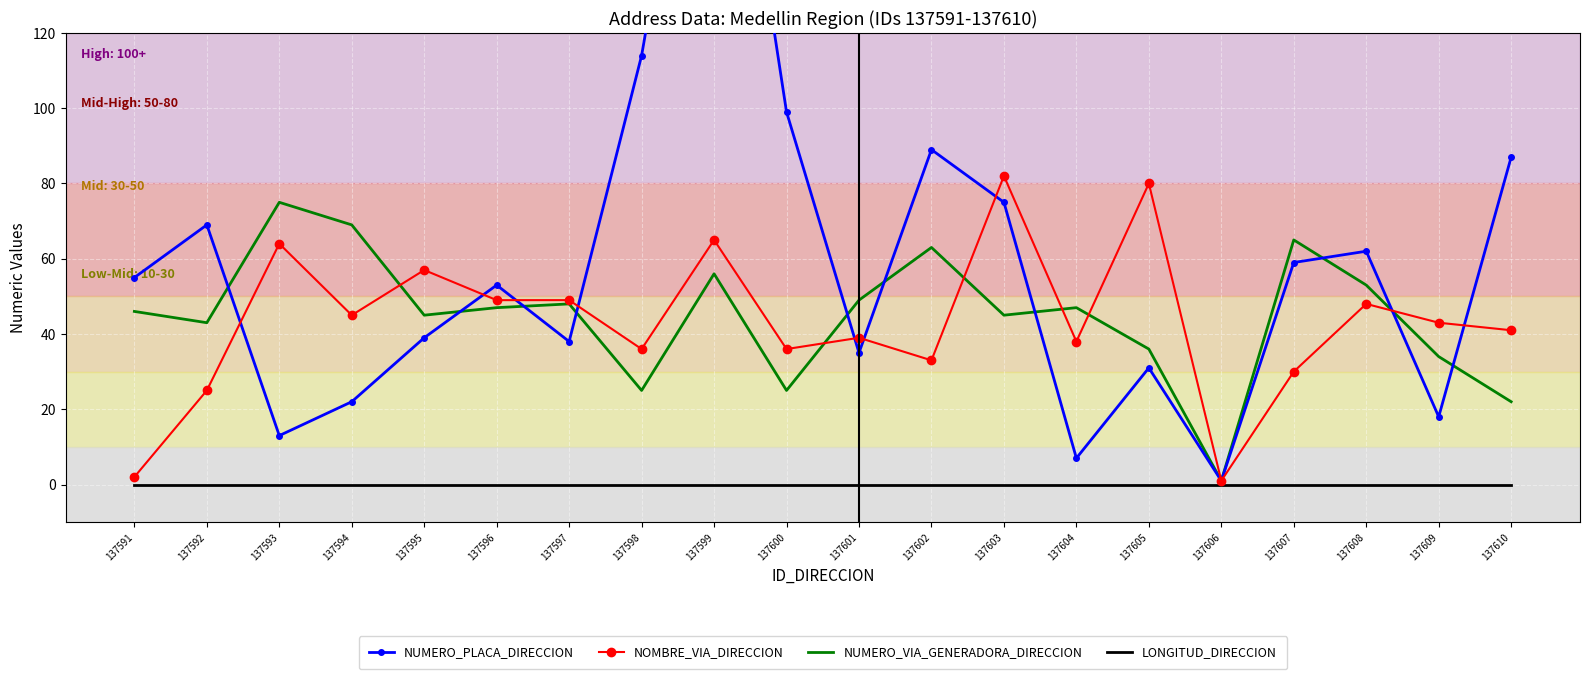

True or false: LONGITUD_DIRECCION and NUMERO_VIA_GENERADORA_DIRECCION cross at least once.

False